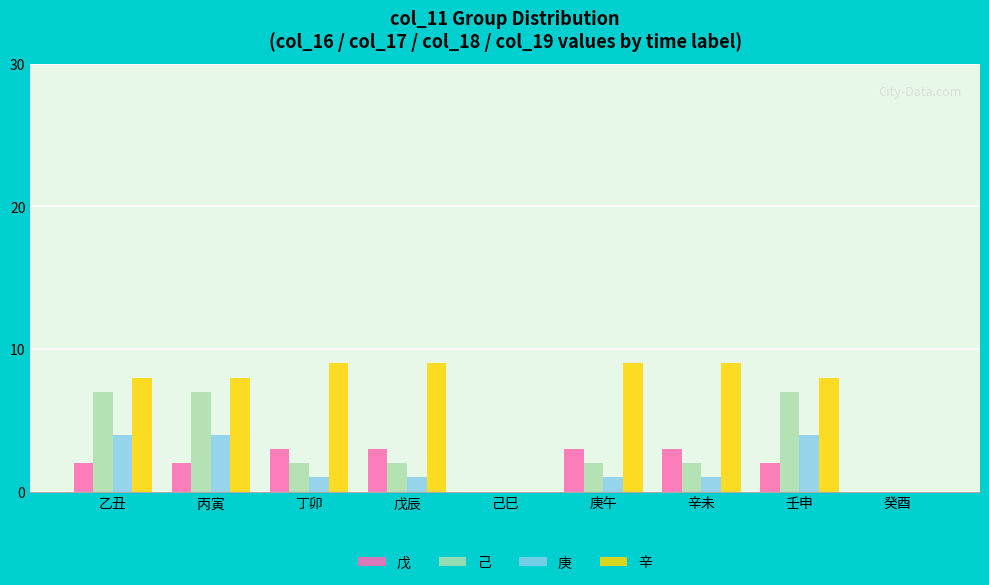

Reading right to left, list all the values displayed in this chart.

戊: 0	2	3	3	0	3	3	2	2
己: 0	7	2	2	0	2	2	7	7
庚: 0	4	1	1	0	1	1	4	4
辛: 0	8	9	9	0	9	9	8	8